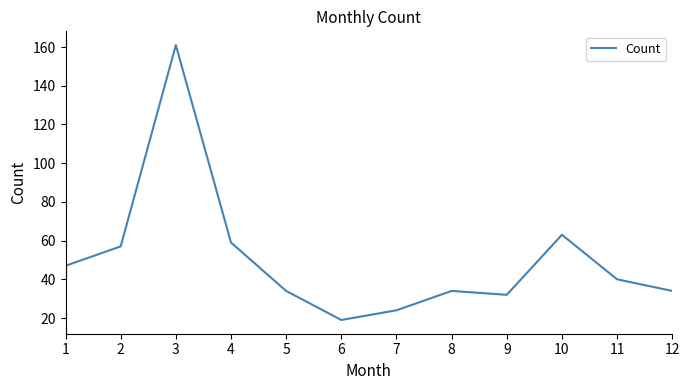

Which has a higher value, 7 or 4?

4